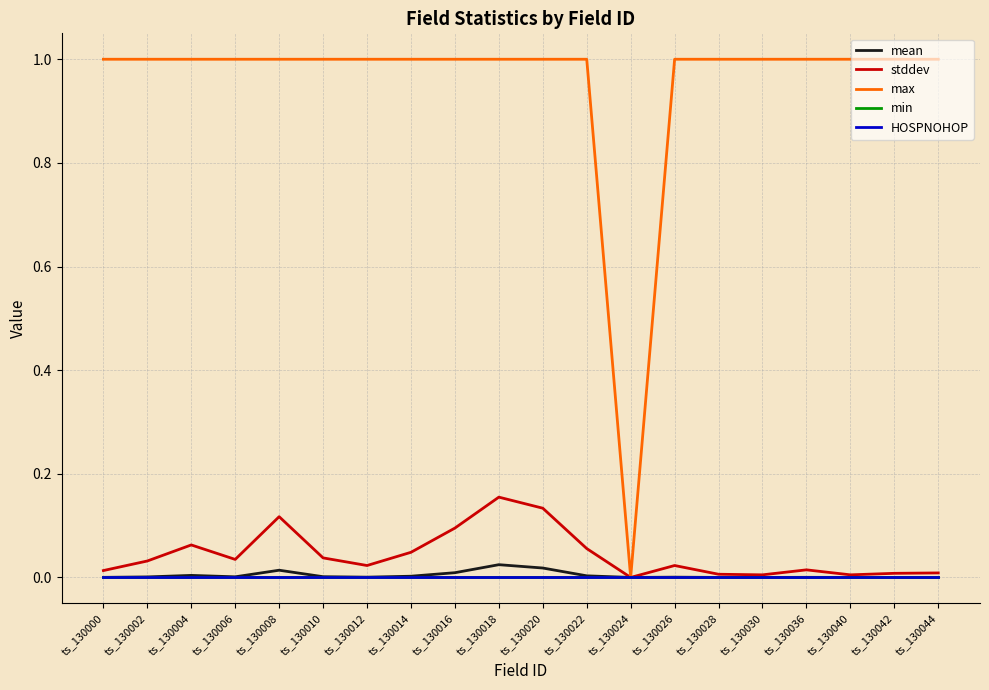

What is the difference between the highest and lowest values at ts_130042?

1.0